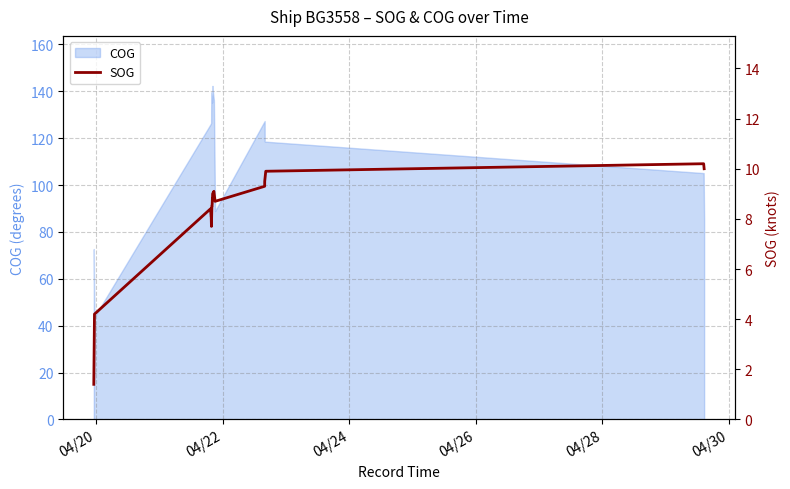

What is the highest value of the COG series?

142.3